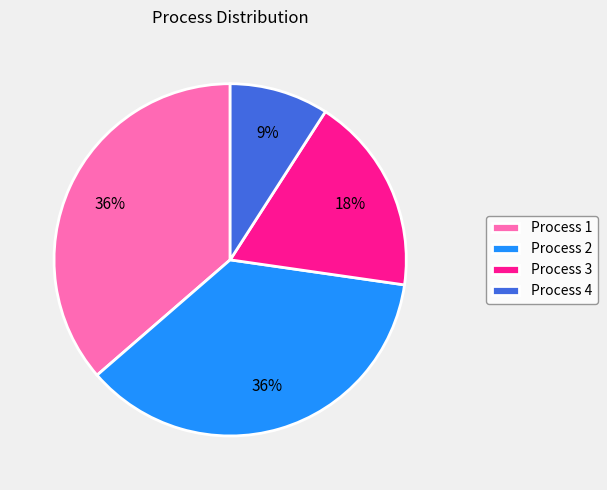

To the nearest percent, what percentage of the pie is Process 2?

36%